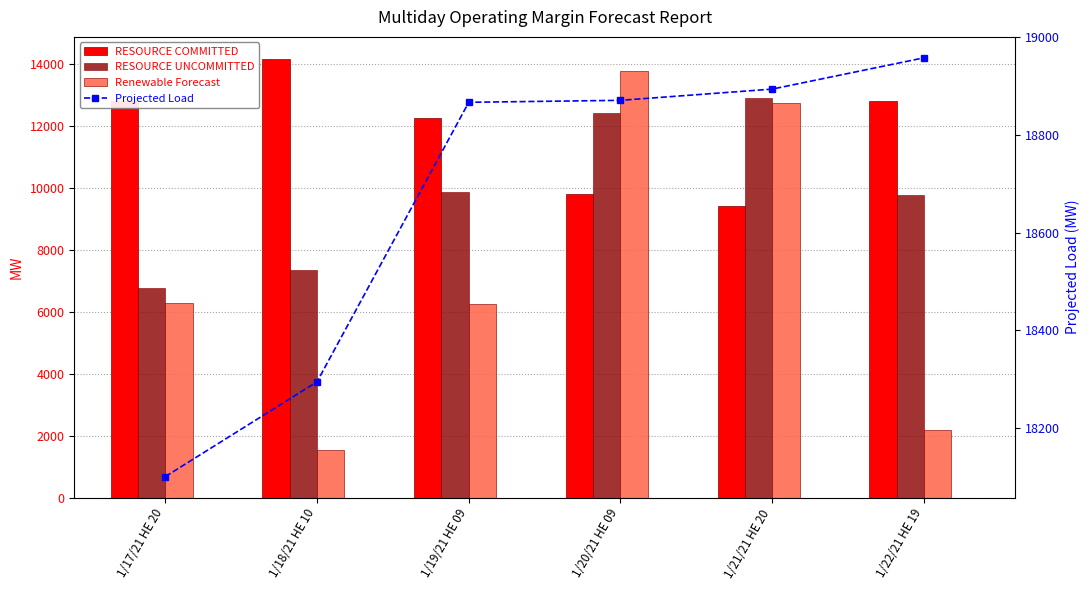

What is the difference between the second highest and second lowest values in the RESOURCE COMMITTED series?

3013.1